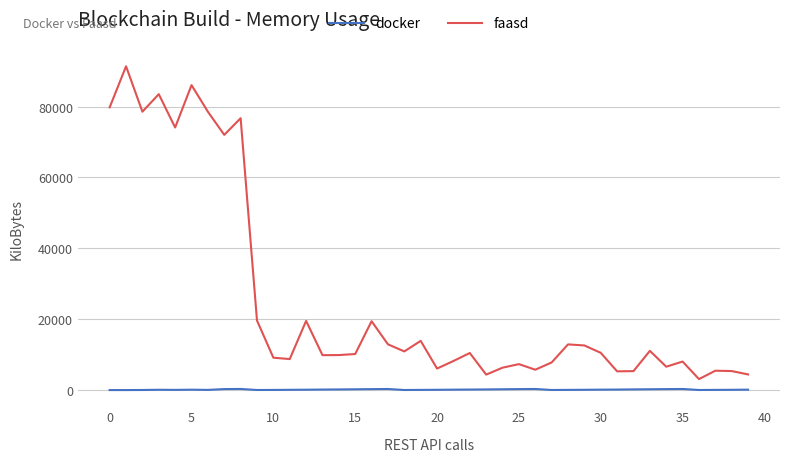

True or false: faasd and docker cross at least once.

False